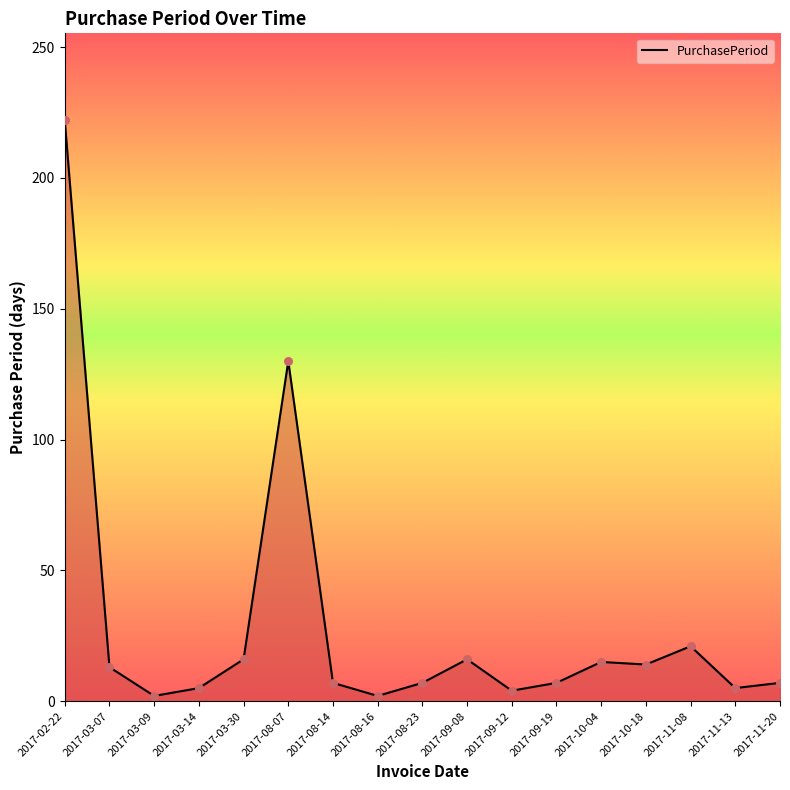

What is the ratio of the value at 2017-03-07 to the value at 2017-03-30?

0.8